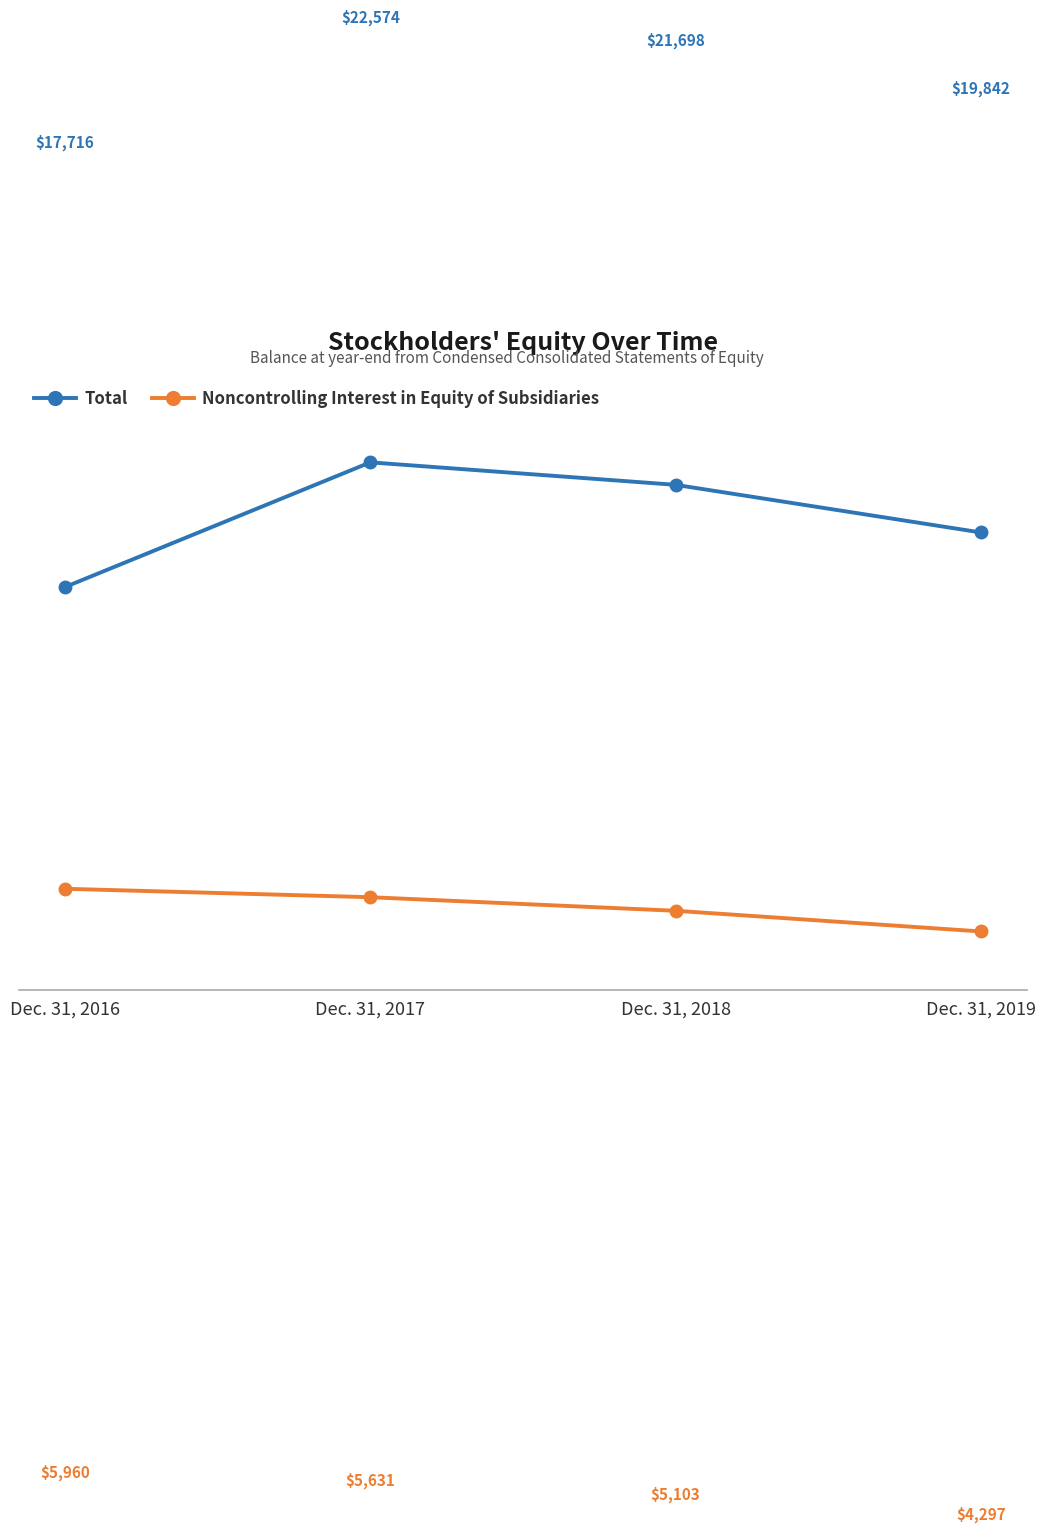

List the labels in order of Noncontrolling Interest in Equity of Subsidiaries value, smallest first.

Dec. 31, 2019, Dec. 31, 2018, Dec. 31, 2017, Dec. 31, 2016